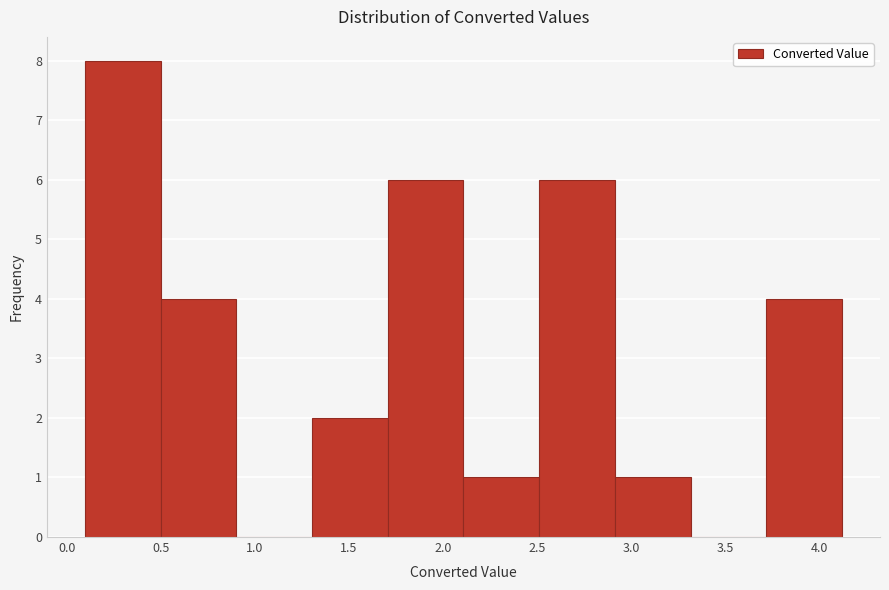

How tall is the bar that spans 1.3 to 1.7 on the x-axis? Neither the bar edges nor the heights are printed on the chart, so give them approximately, as read against the axes.

2